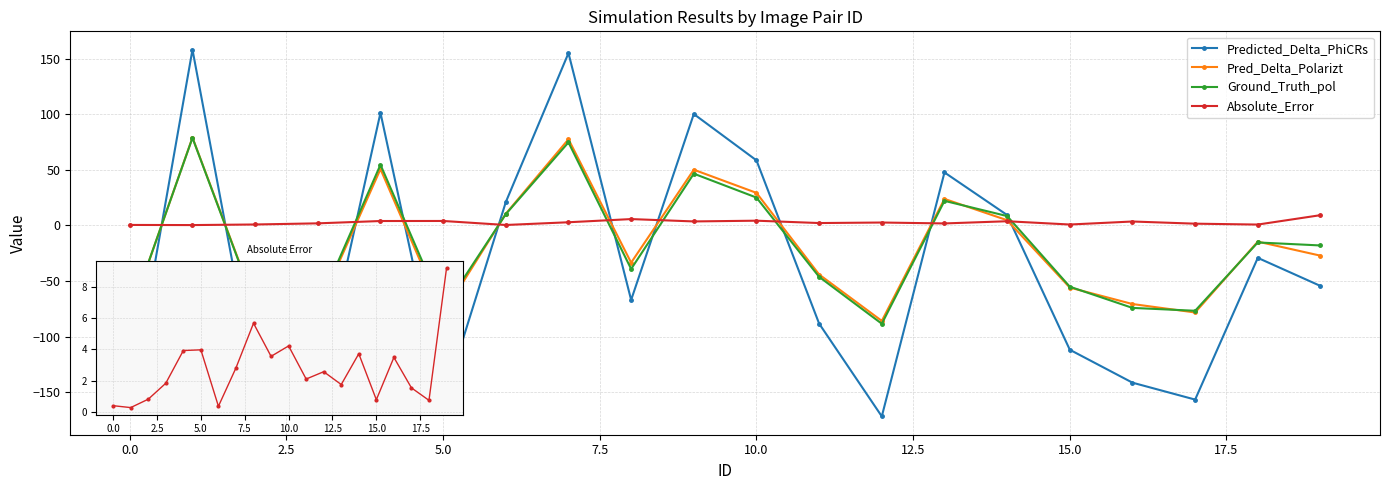

True or false: Predicted_Delta_PhiCRs has more than 0 points higher than both neighbors.

True